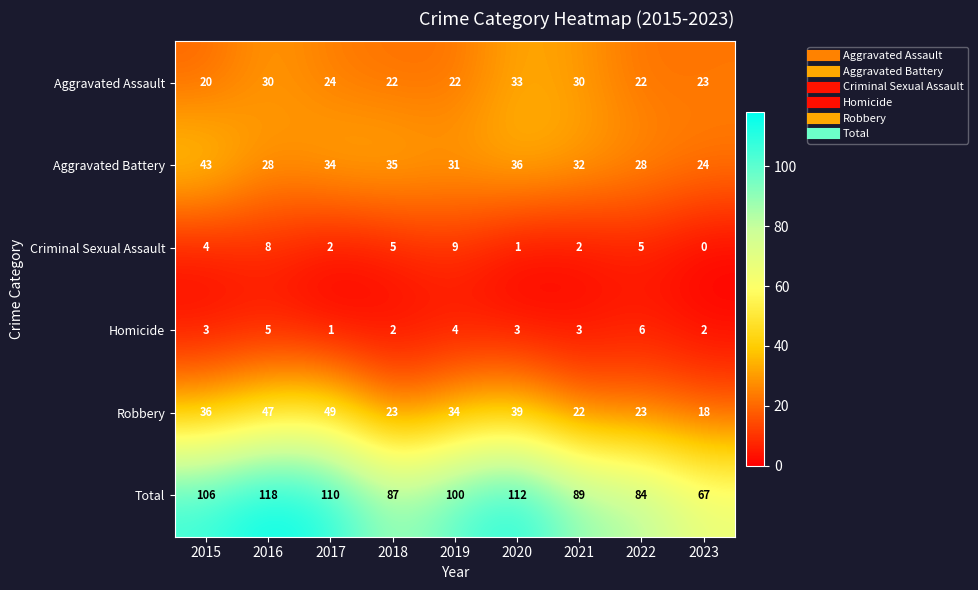

At which category does the chart reach its peak across all series?

2016